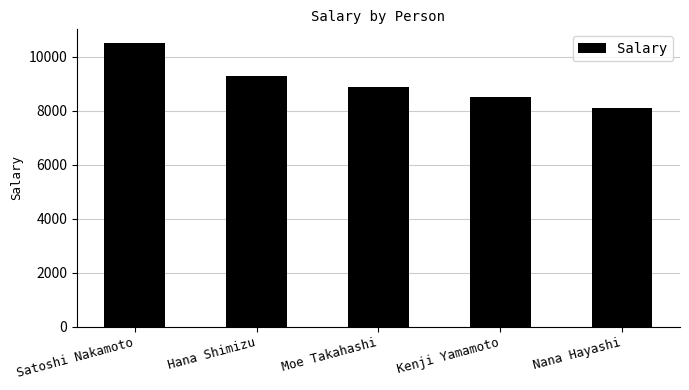

What is the label of the 1st bar from the left?

Satoshi Nakamoto